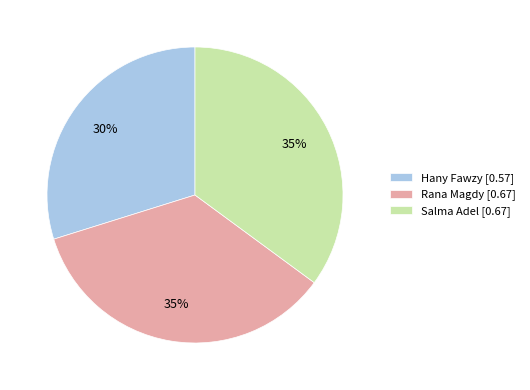

Is there a majority slice in this chart?

No